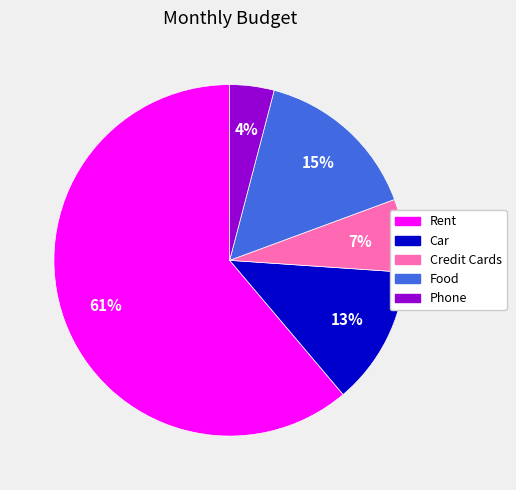

Rank the categories by value from highest to lowest.

Rent, Food, Car, Credit Cards, Phone